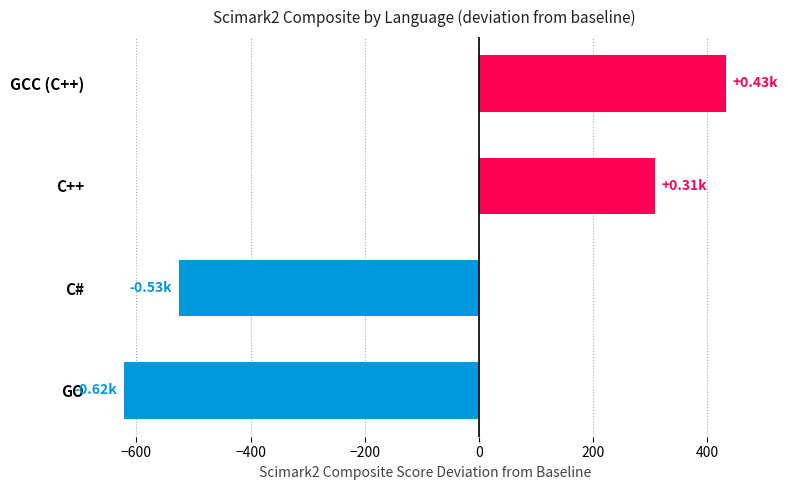

What is the maximum value shown in the chart?

432.6